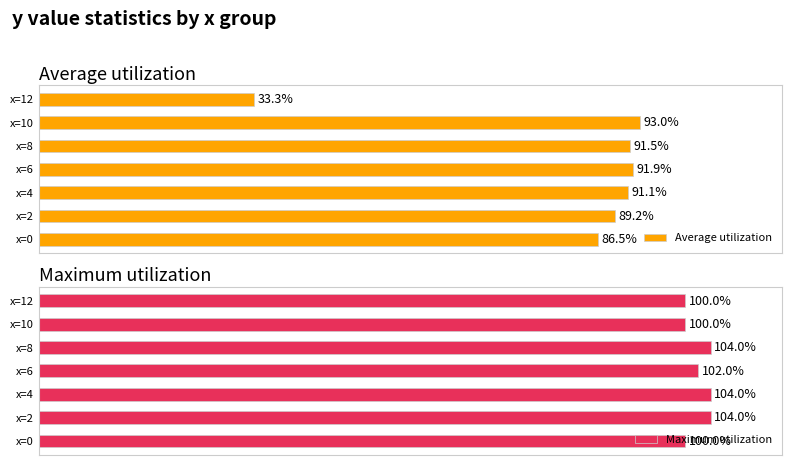

What is the average value of the Average utilization series?

82.4